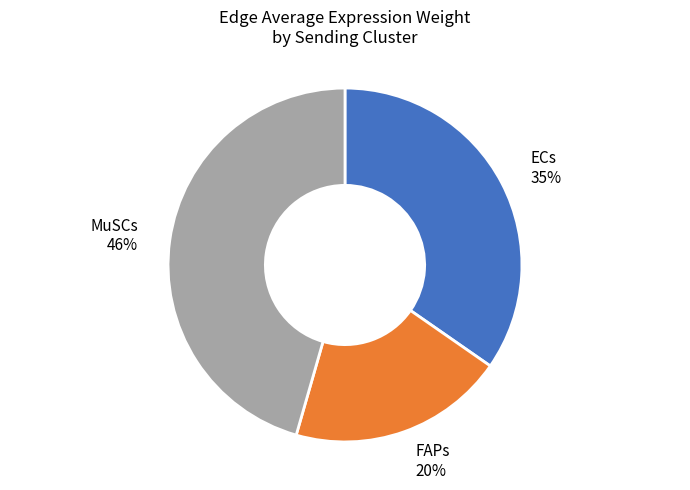

To the nearest percent, what is the difference between the largest and smallest slice percentages?

26%